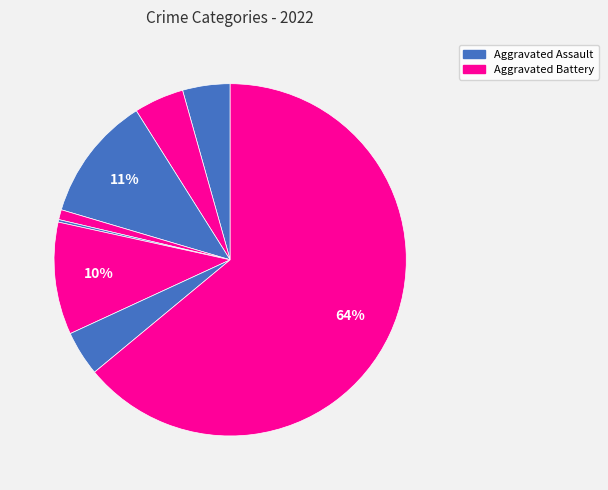

How many segments does this pie chart have?

8